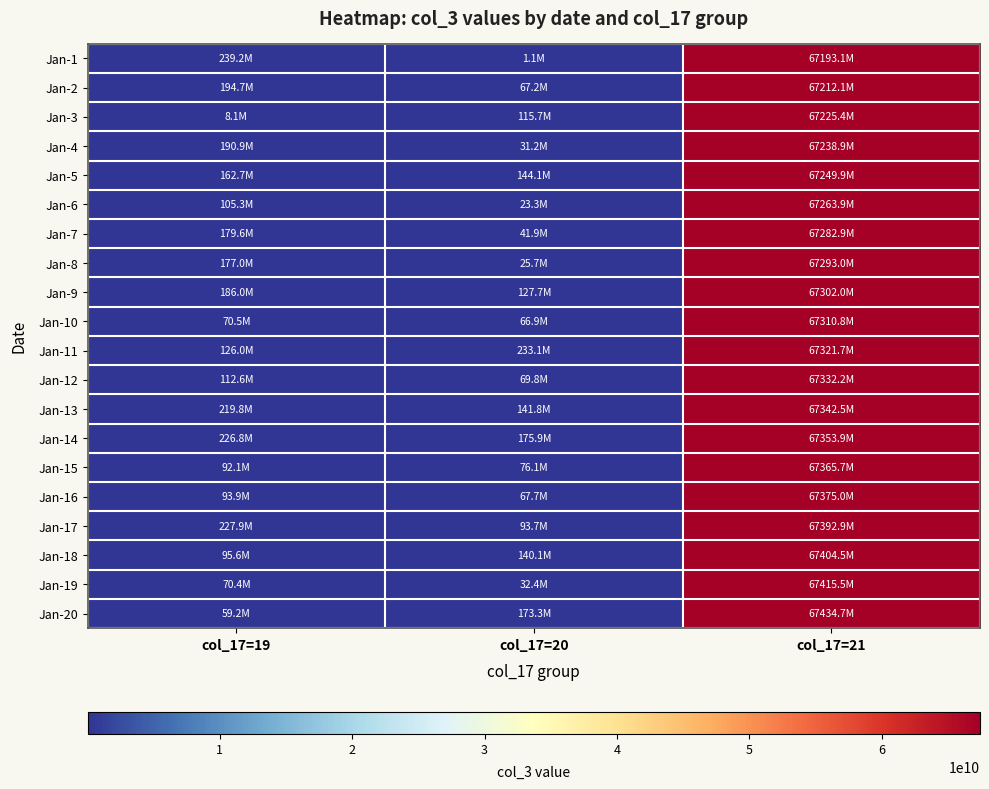

Reading left to right, what are all the values shown in this chart?

Jan-1: col_17=19=239222200	col_17=20=1099560	col_17=21=67193118445
Jan-2: col_17=19=194699672	col_17=20=67205664	col_17=21=67212081309
Jan-3: col_17=19=8137040	col_17=20=115676312	col_17=21=67225444029
Jan-4: col_17=19=190900128	col_17=20=31245056	col_17=21=67238910589
Jan-5: col_17=19=162656776	col_17=20=144076872	col_17=21=67249908237
Jan-6: col_17=19=105263480	col_17=20=23301328	col_17=21=67263949341
Jan-7: col_17=19=179561848	col_17=20=41915704	col_17=21=67282945021
Jan-8: col_17=19=177010568	col_17=20=25717144	col_17=21=67292986341
Jan-9: col_17=19=185950016	col_17=20=127730680	col_17=21=67301987061
Jan-10: col_17=19=70511056	col_17=20=66909136	col_17=21=67310791629
Jan-11: col_17=19=126044320	col_17=20=233139880	col_17=21=67321674389
Jan-12: col_17=19=112556488	col_17=20=69821960	col_17=21=67332240149
Jan-13: col_17=19=219782136	col_17=20=141824984	col_17=21=67342504269
Jan-14: col_17=19=226779568	col_17=20=175872608	col_17=21=67353879741
Jan-15: col_17=19=92050624	col_17=20=76114344	col_17=21=67365682037
Jan-16: col_17=19=93905592	col_17=20=67707272	col_17=21=67375007149
Jan-17: col_17=19=227884304	col_17=20=93737448	col_17=21=67392893629
Jan-18: col_17=19=95600792	col_17=20=140087792	col_17=21=67404500045
Jan-19: col_17=19=70403200	col_17=20=32422024	col_17=21=67415491821
Jan-20: col_17=19=59164624	col_17=20=173279920	col_17=21=67434655133